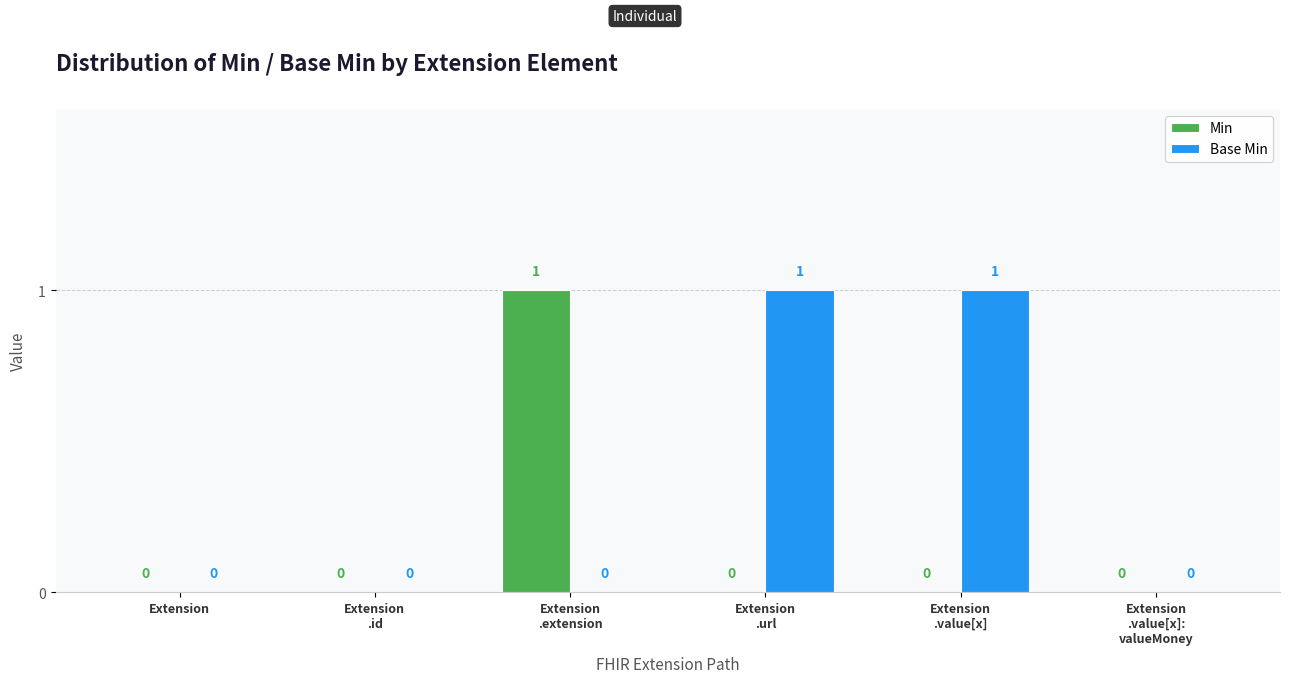

Which series has the largest total across all categories?

Base Min